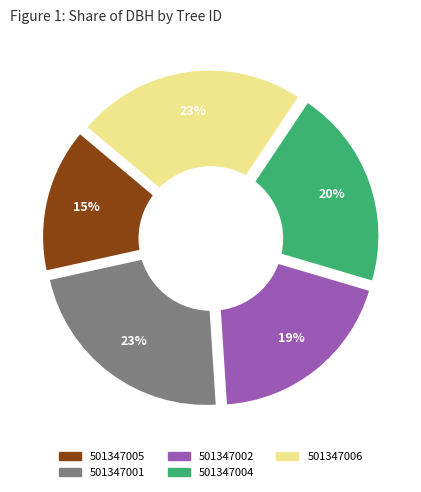

Which slice is the smallest?

501347005